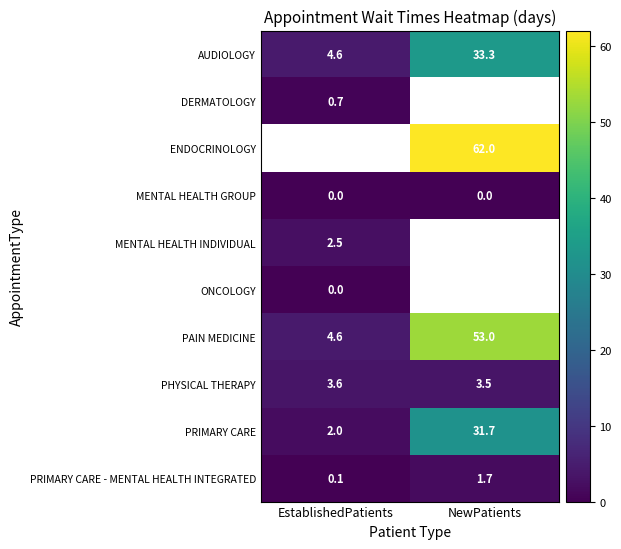

What is the difference between the maximum and minimum values in the PHYSICAL THERAPY series?

0.1